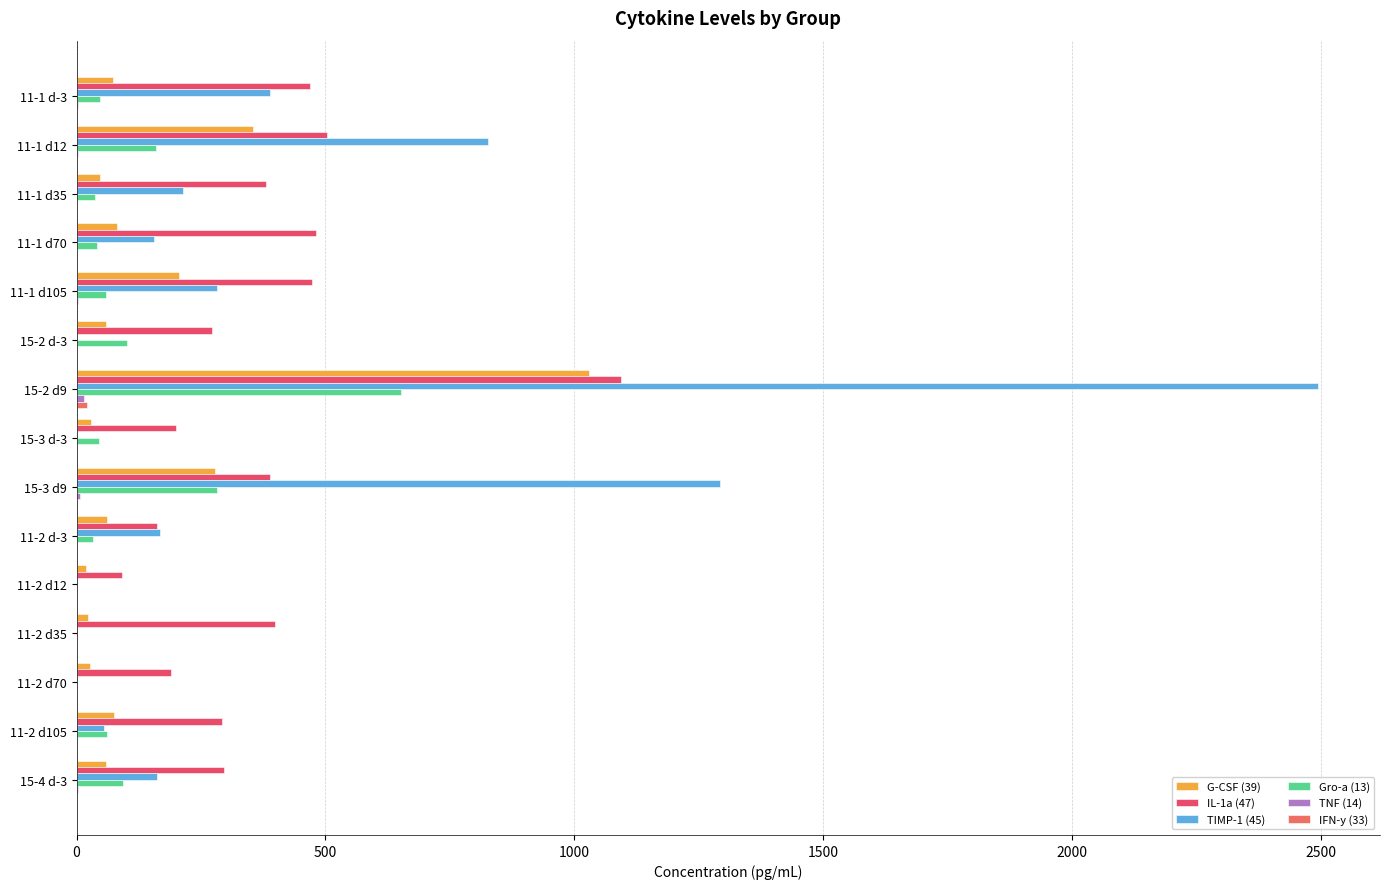

How many series are shown in this chart?

6